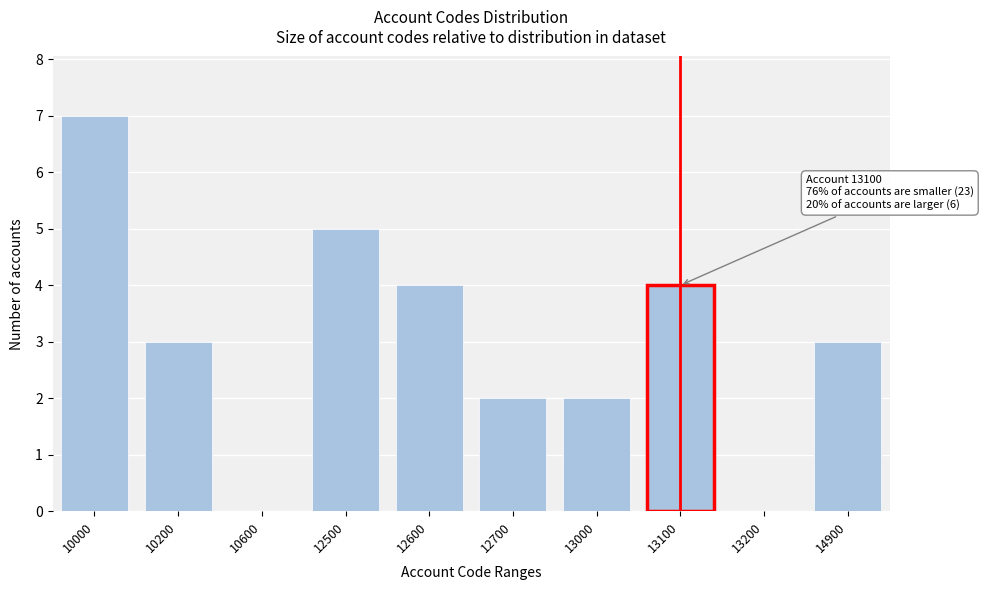

Reading right to left, what are all the values shown in this chart?

14900=3	13200=0	13100=4	13000=2	12700=2	12600=4	12500=5	10600=0	10200=3	10000=7